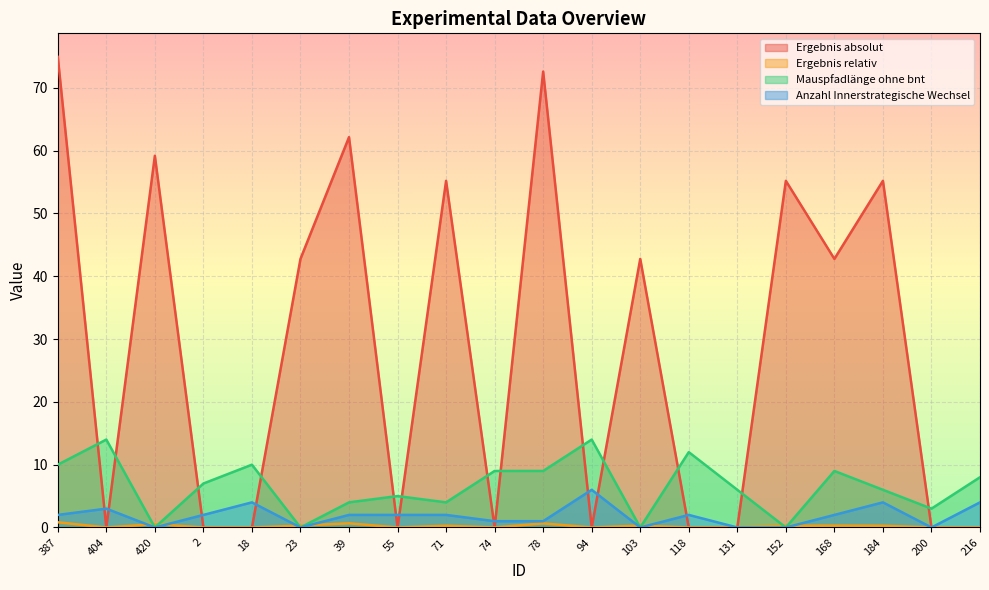

True or false: Mauspfadlänge ohne bnt and Anzahl Innerstrategische Wechsel cross at least once.

False